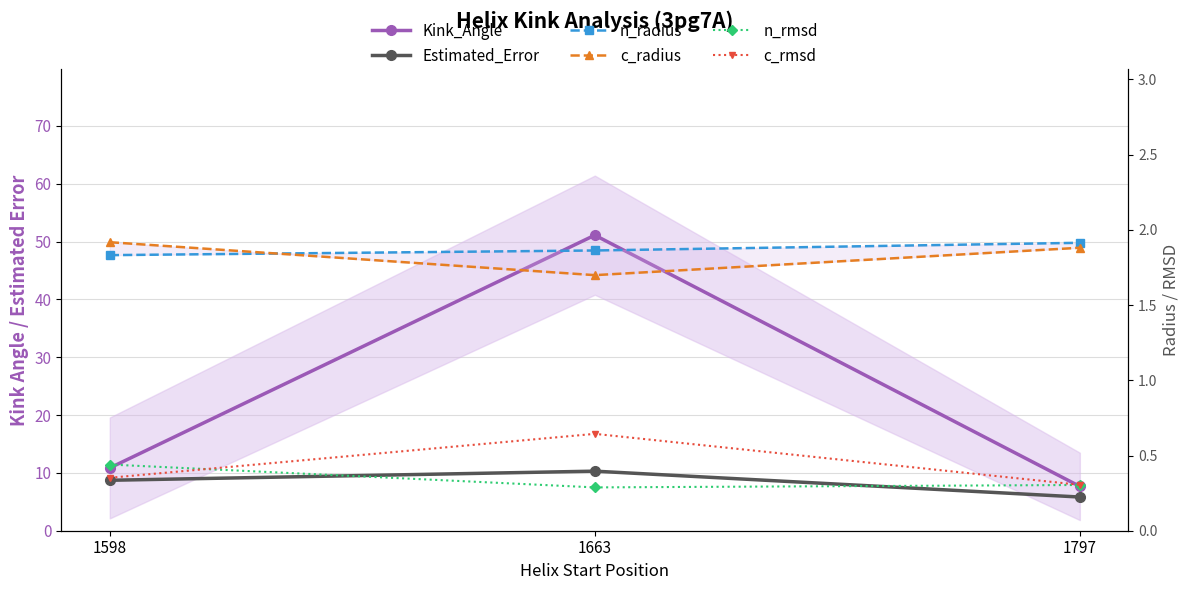

Between 1797 and 1663, which is larger?

1663